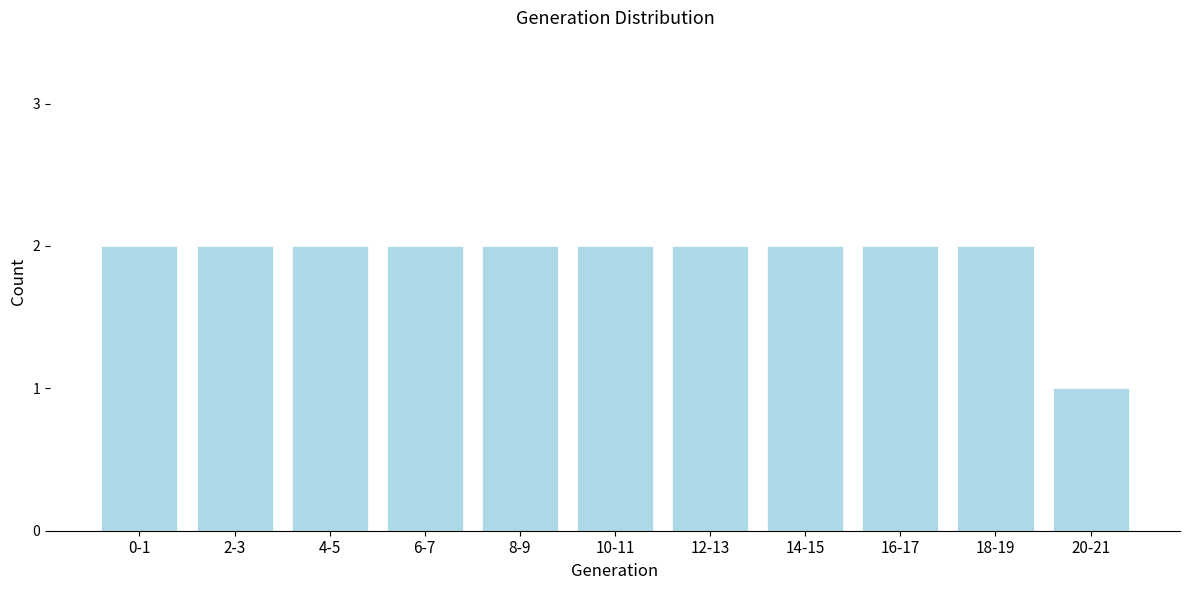

Reading left to right, list all the values displayed in this chart.

2	2	2	2	2	2	2	2	2	2	1